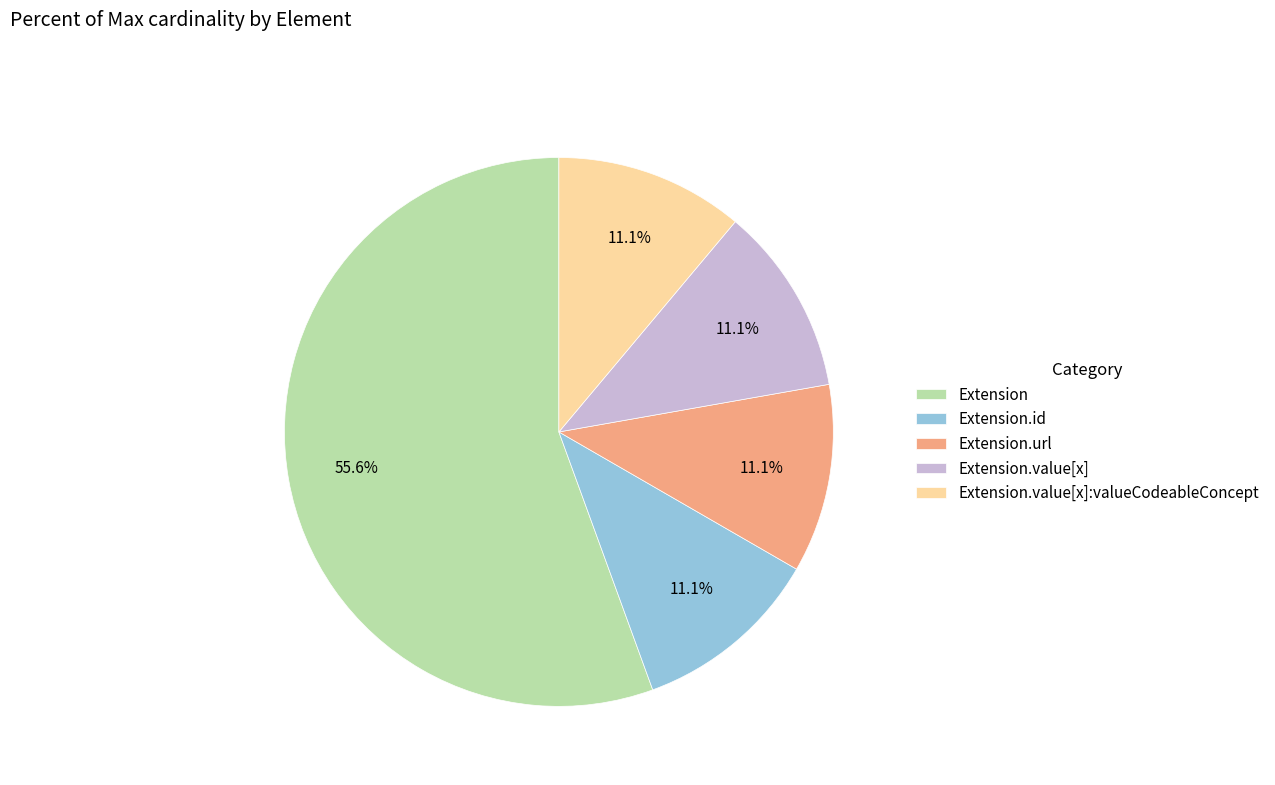

Is it true that Extension.id is 1% of the pie?

False